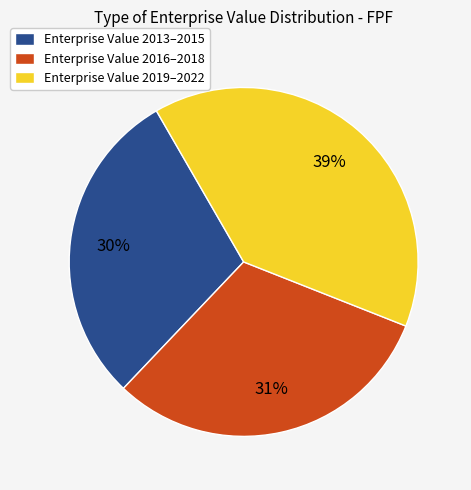

Which category has the biggest portion of the pie?

Enterprise Value 2019–2022